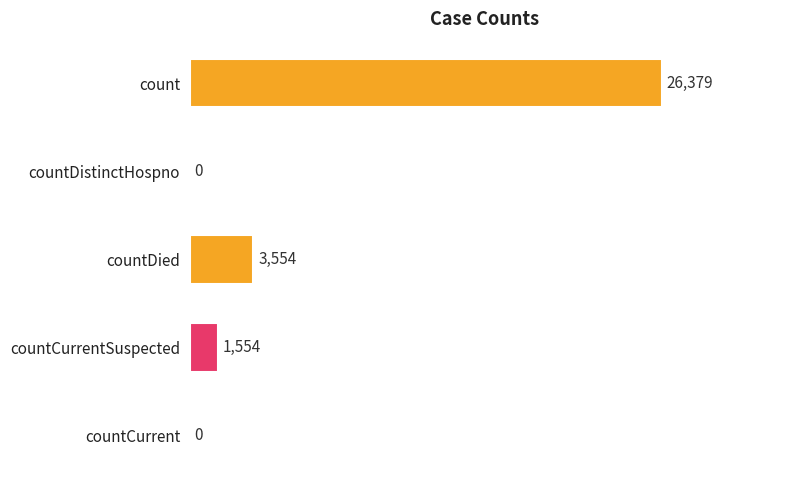

How many data points does each series have?

5